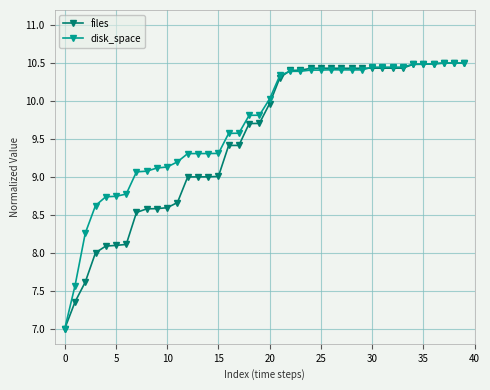

True or false: disk_space has more than 1 points higher than both neighbors.

True